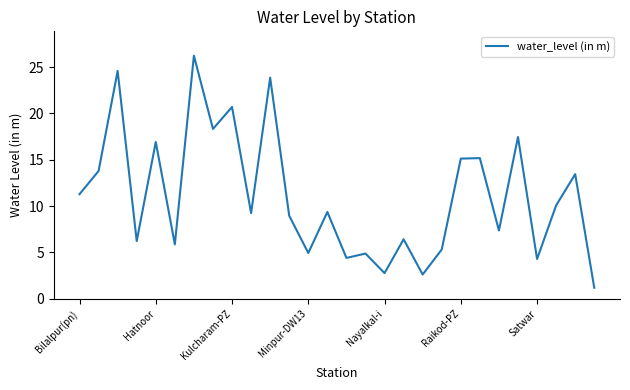

What is the smallest value displayed?

1.2